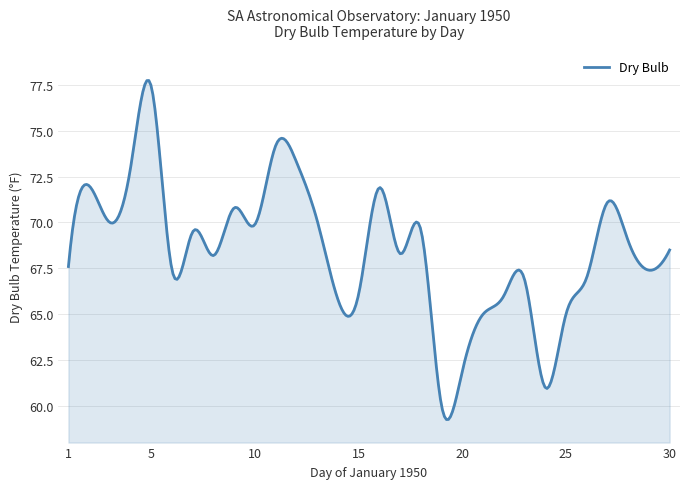

What is the maximum value shown in the chart?

77.7